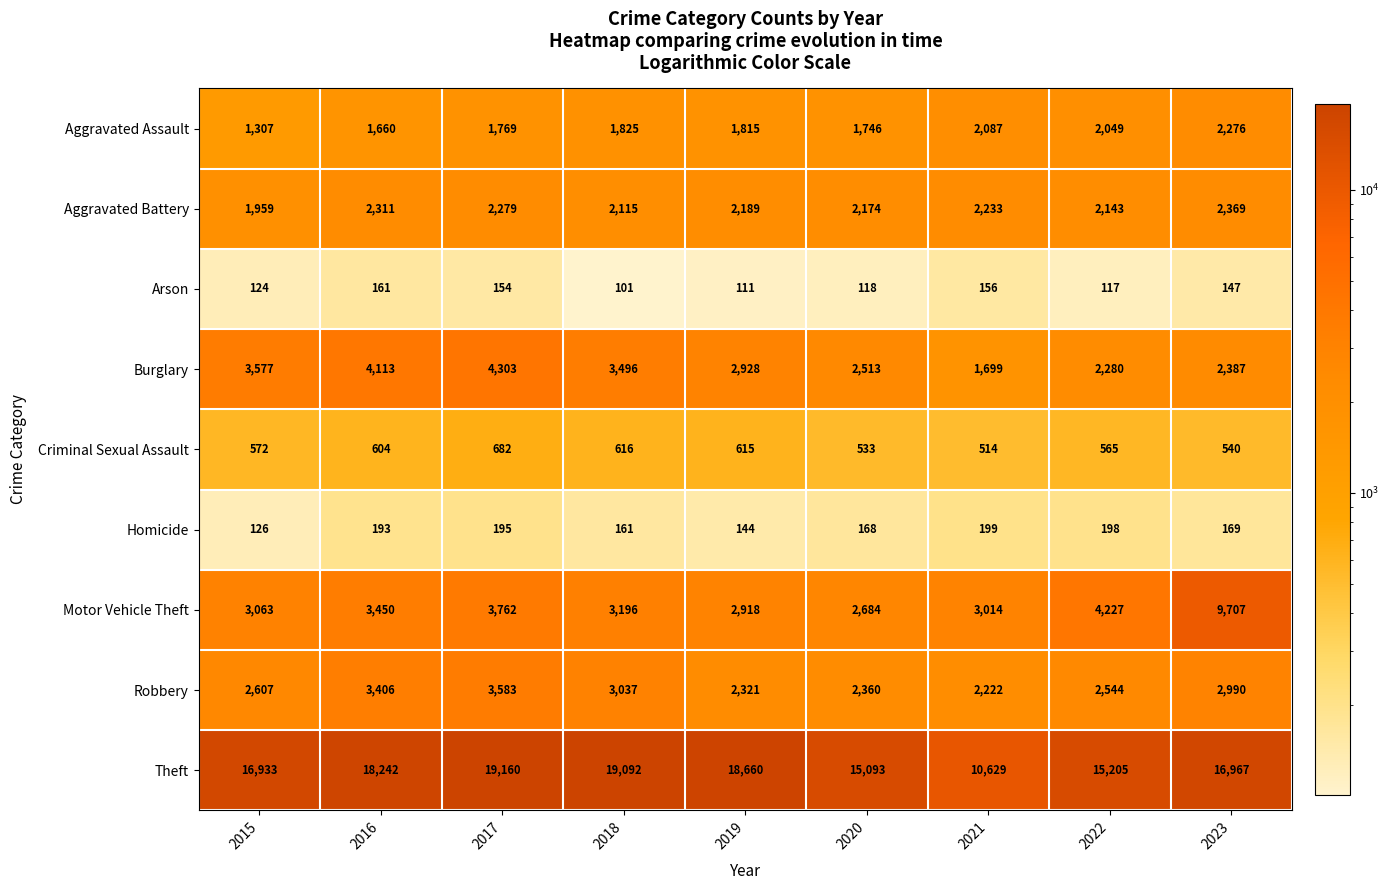

What is the minimum value shown in the chart?

101